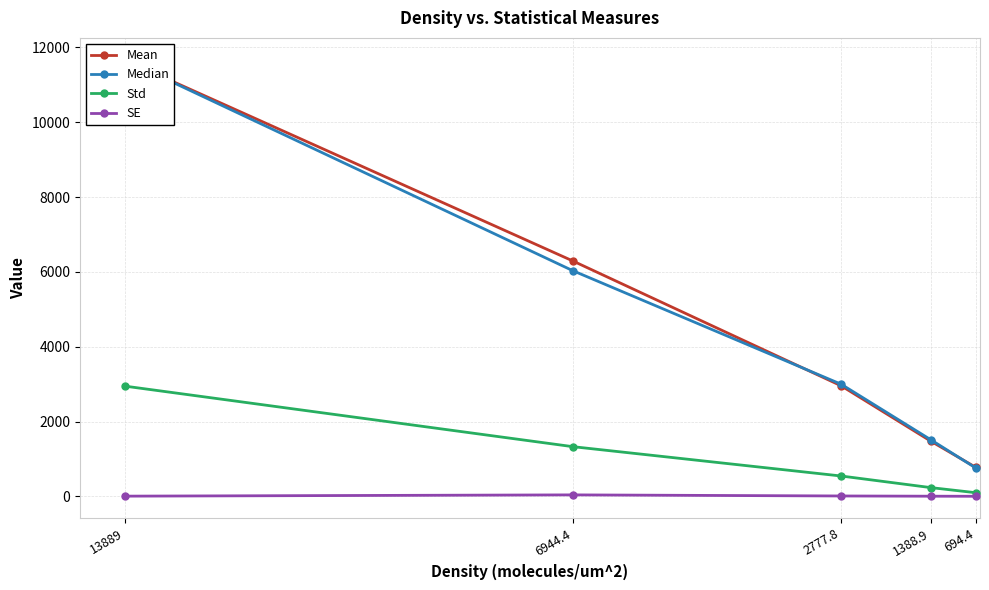

How many interior local peaks does the SE series have?

1